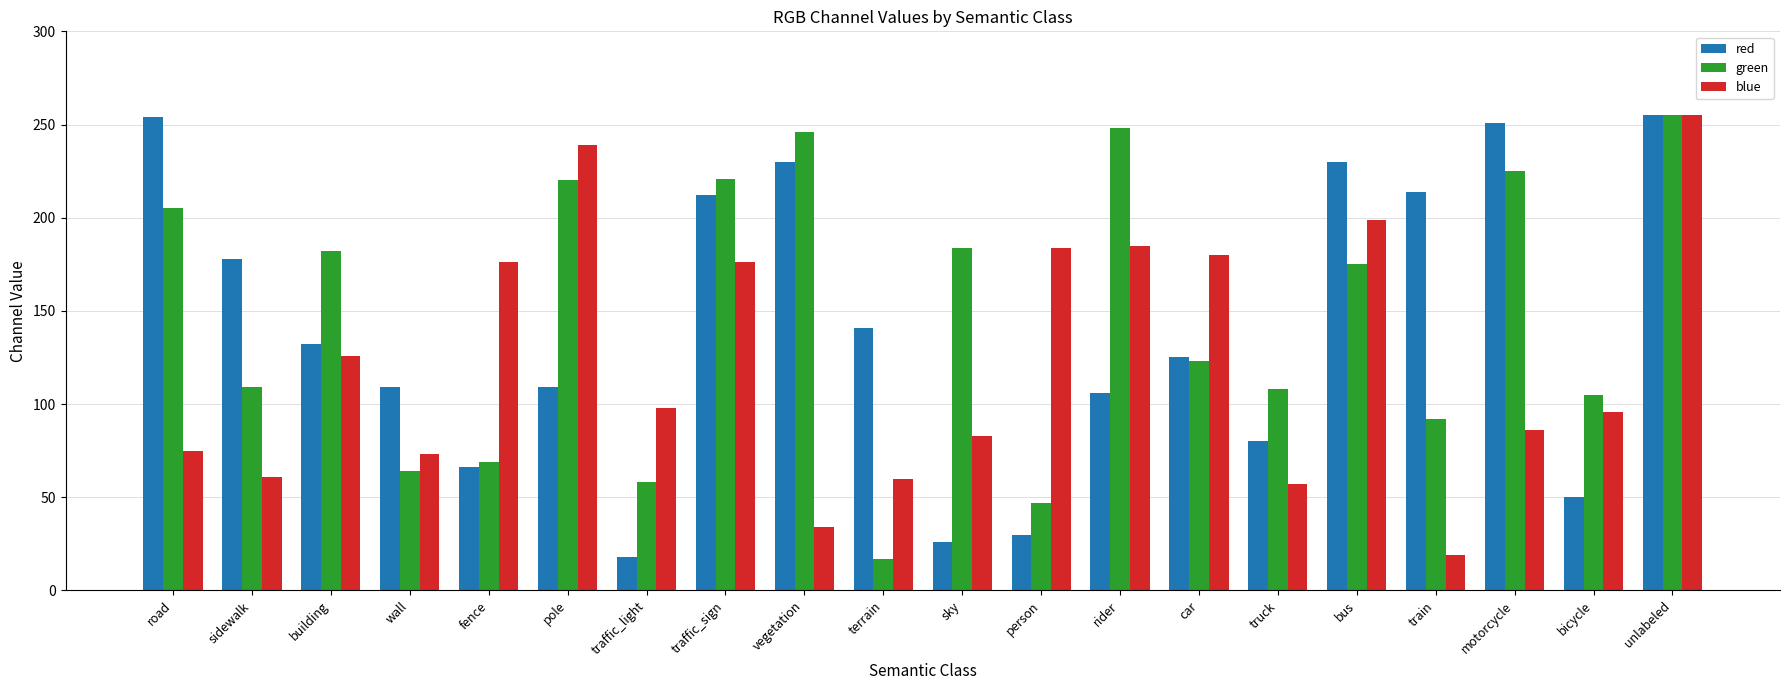

What is the maximum value shown in the chart?

255